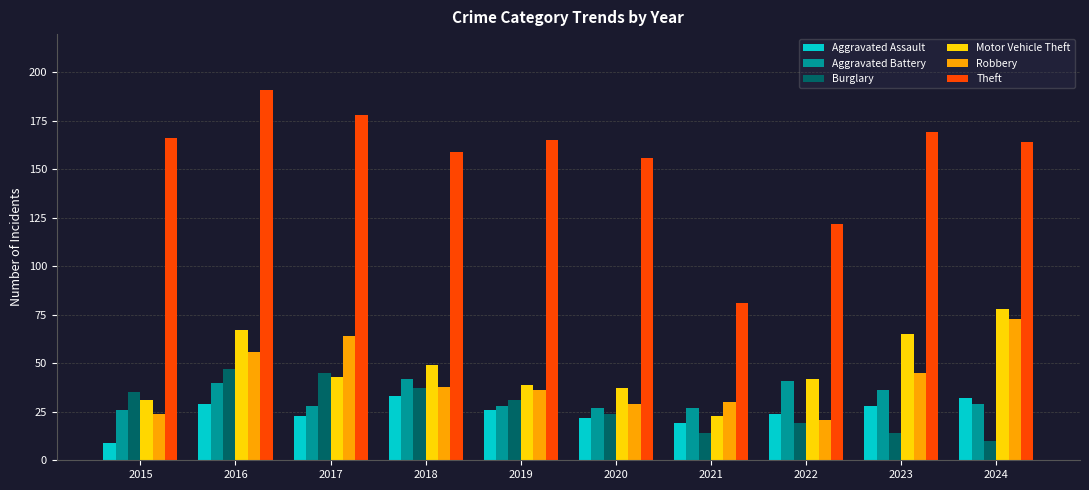

What are all the series names shown in the legend?

Aggravated Assault, Aggravated Battery, Burglary, Motor Vehicle Theft, Robbery, Theft